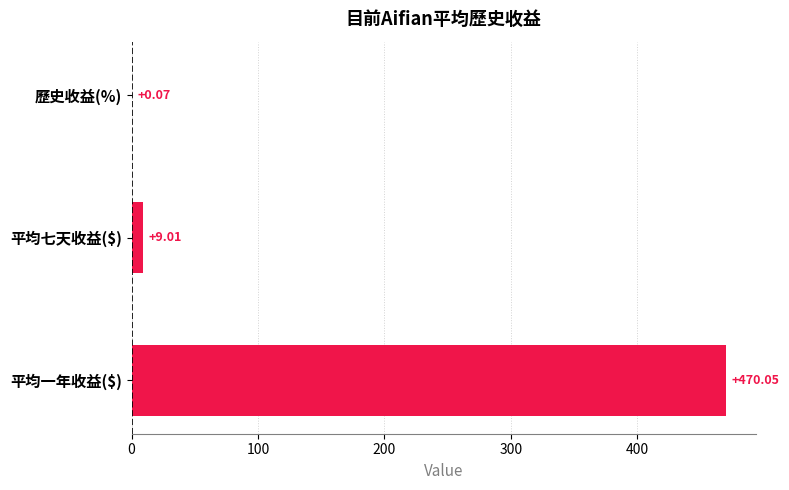

At which category does the chart reach its peak across all series?

平均一年收益($)